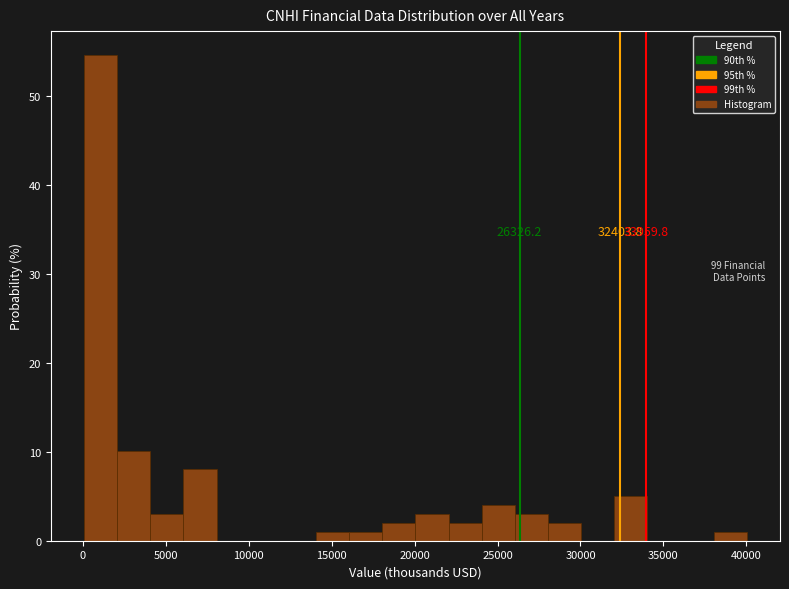

Read against the x-axis, roughly where is the centre of the tallest bar?

1000